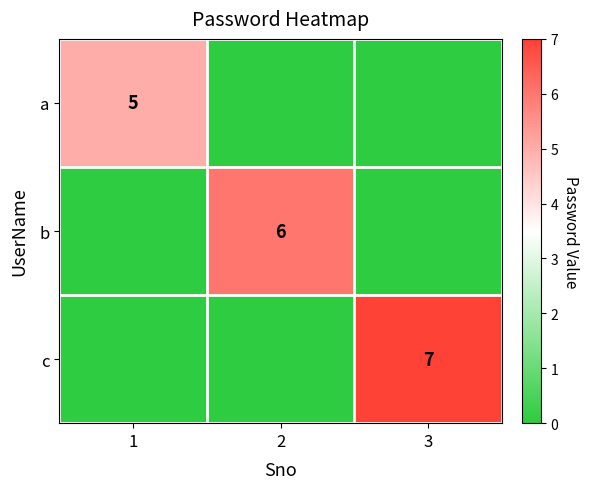

Count the number of categories in the chart.

3